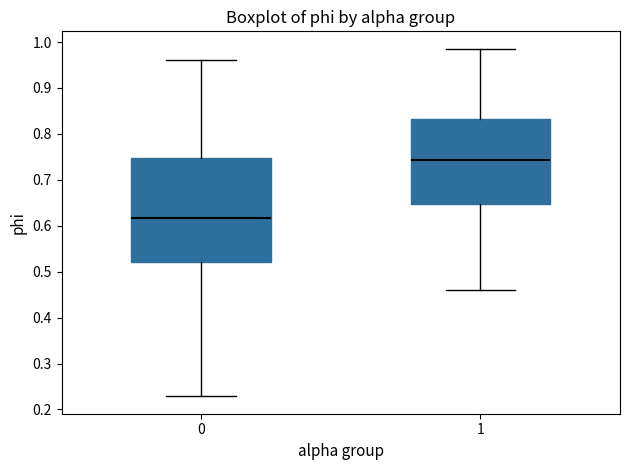

Reading left to right, transcribe this box plot: for each box, give where its median line is, the range the box spans, and where its two whiskers end, as read against the y-axis. The values are not printed on the chart, so give them approximately, as read against the axis.

0: median 0.62, box 0.52 to 0.75, whiskers 0.23 to 0.96
1: median 0.74, box 0.65 to 0.83, whiskers 0.46 to 0.99